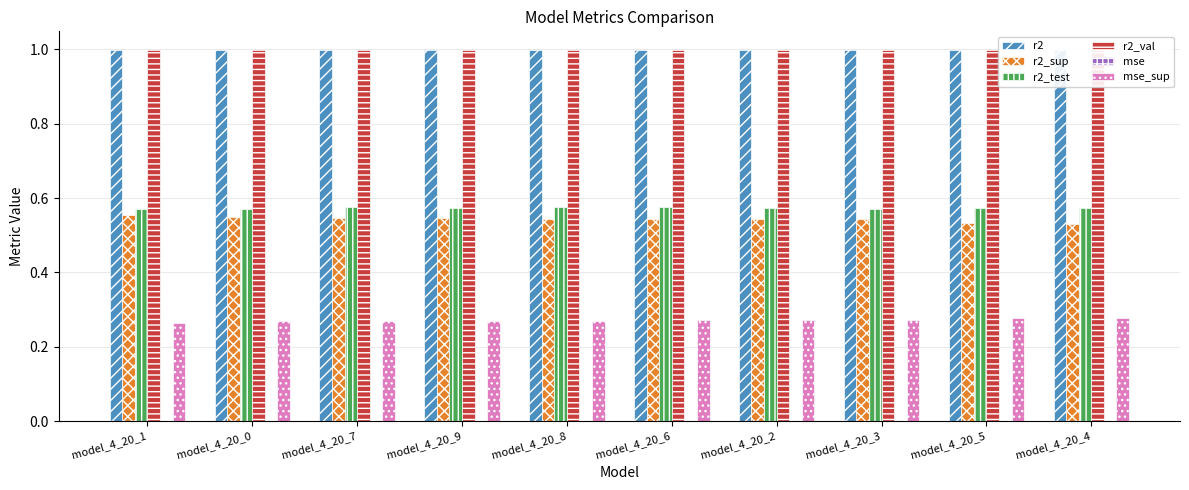

What is the greatest value displayed?

1.0